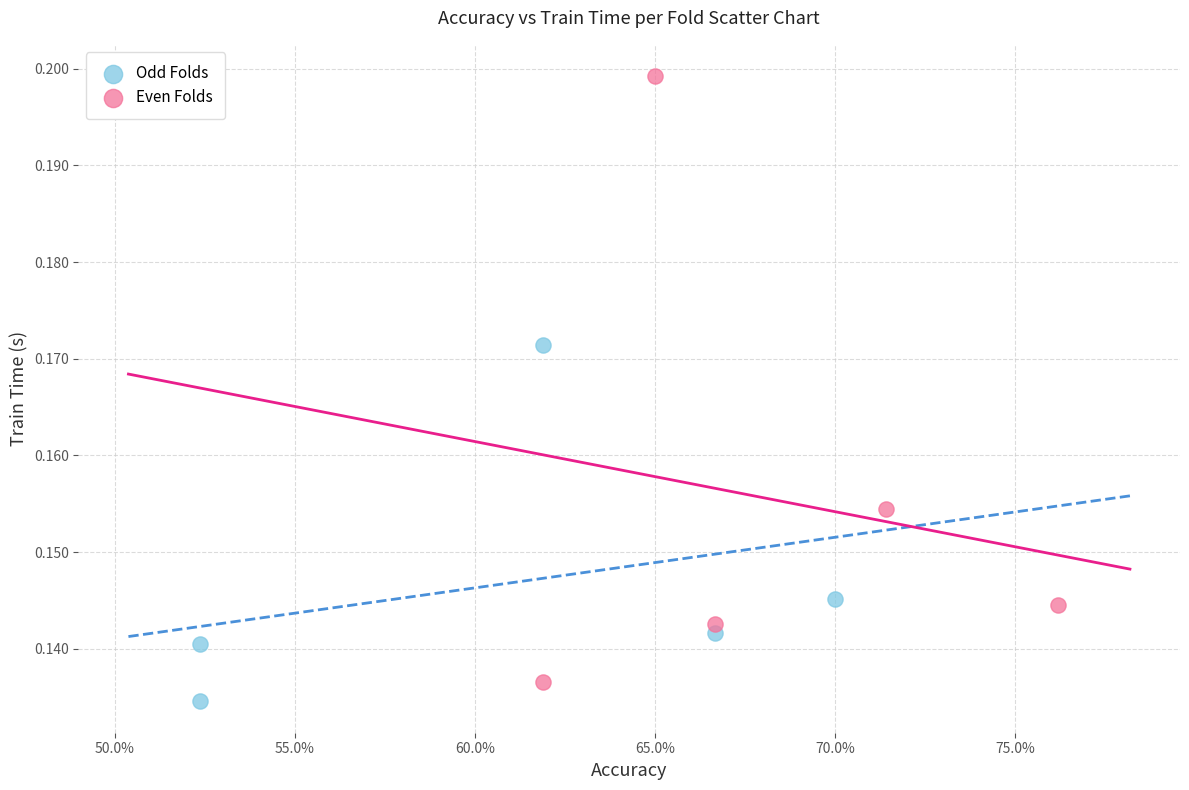

Which series contains the lowest Y value?

Odd Folds